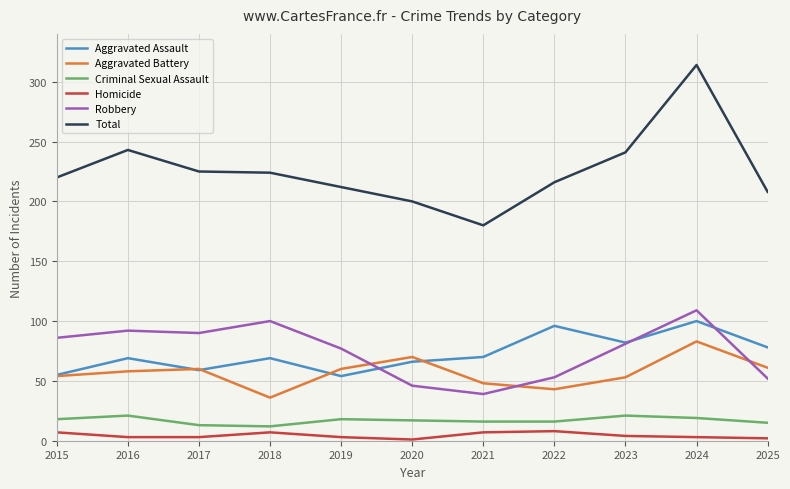

Which label corresponds to the largest value in the chart?

2024